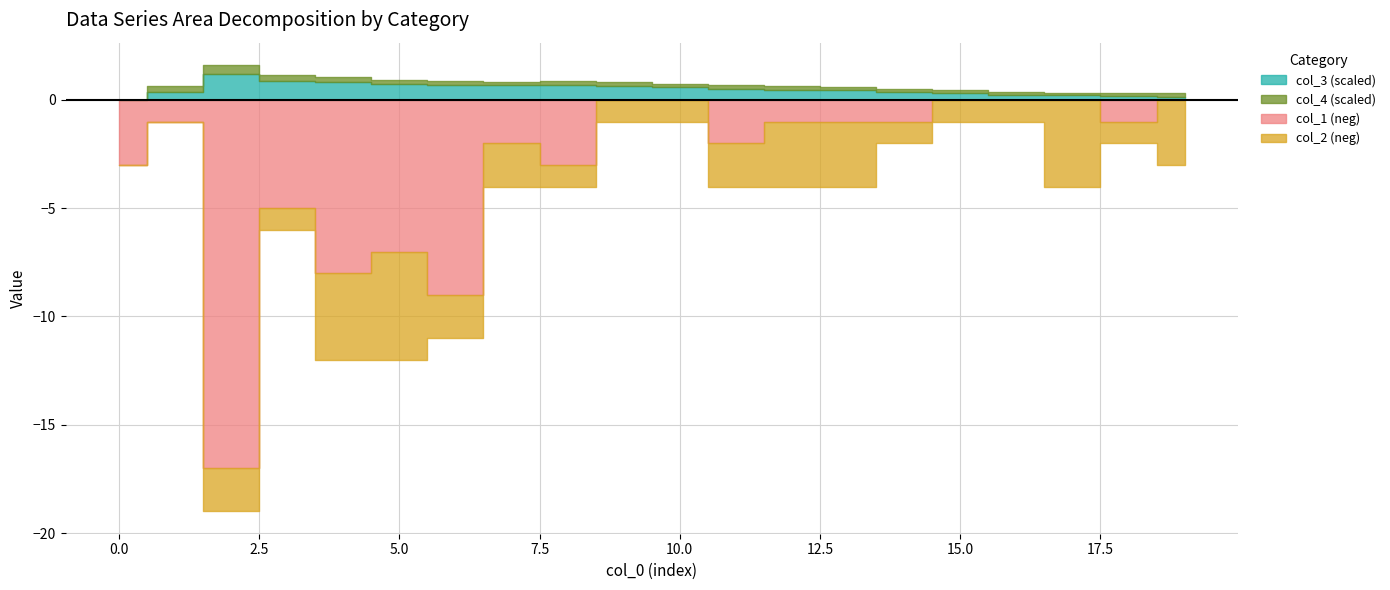

How many values in the col_2 series exceed 2?

6